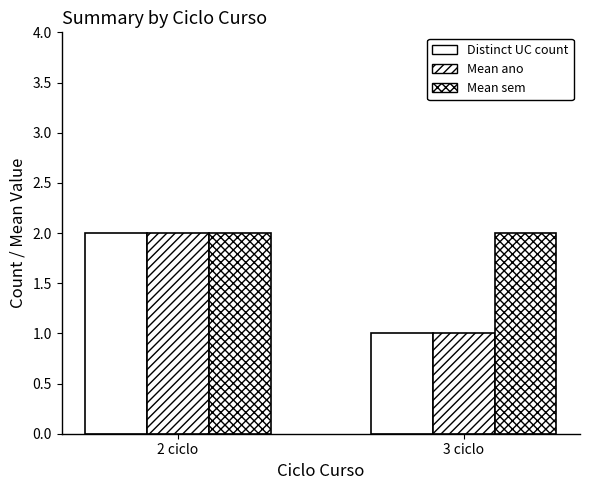

Are the bars horizontal?

No